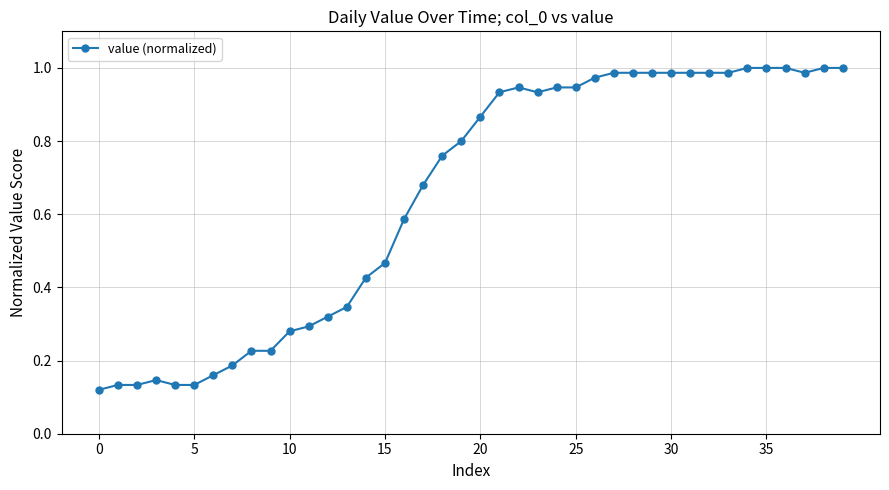

What is the sum of all values?

26.0